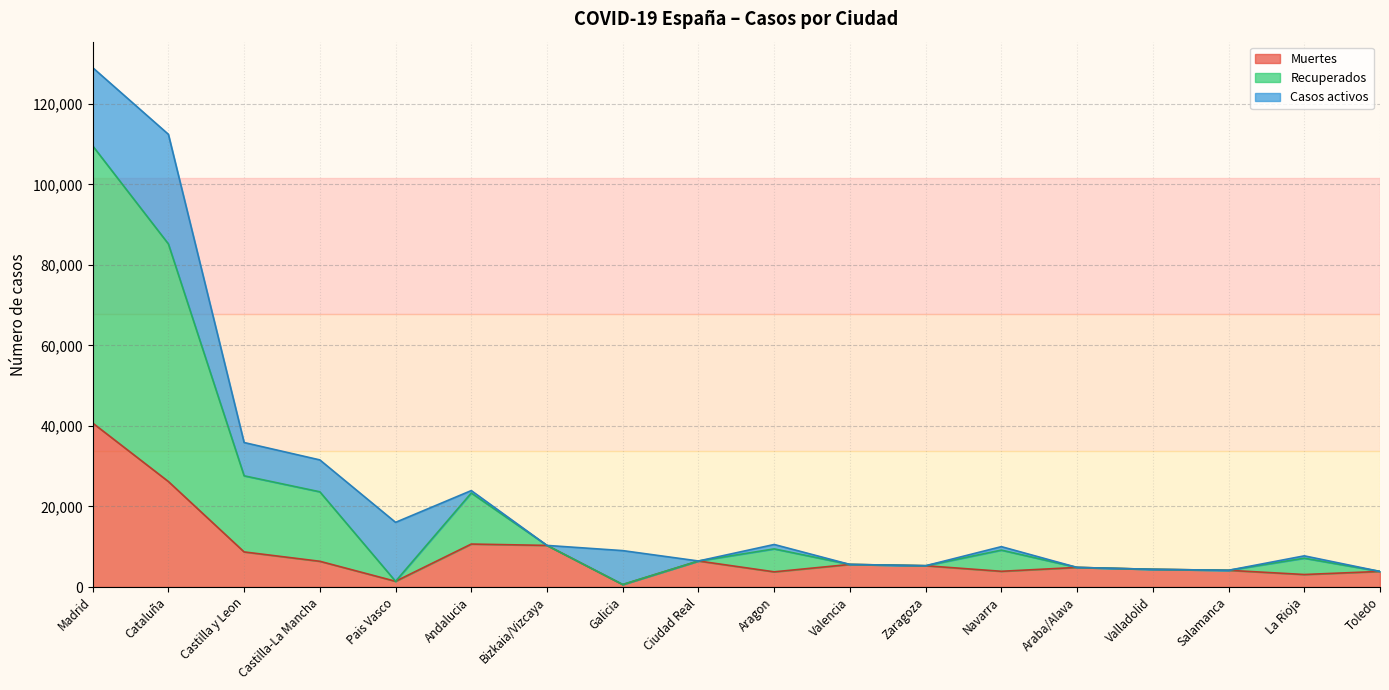

Count the number of categories in the chart.

18